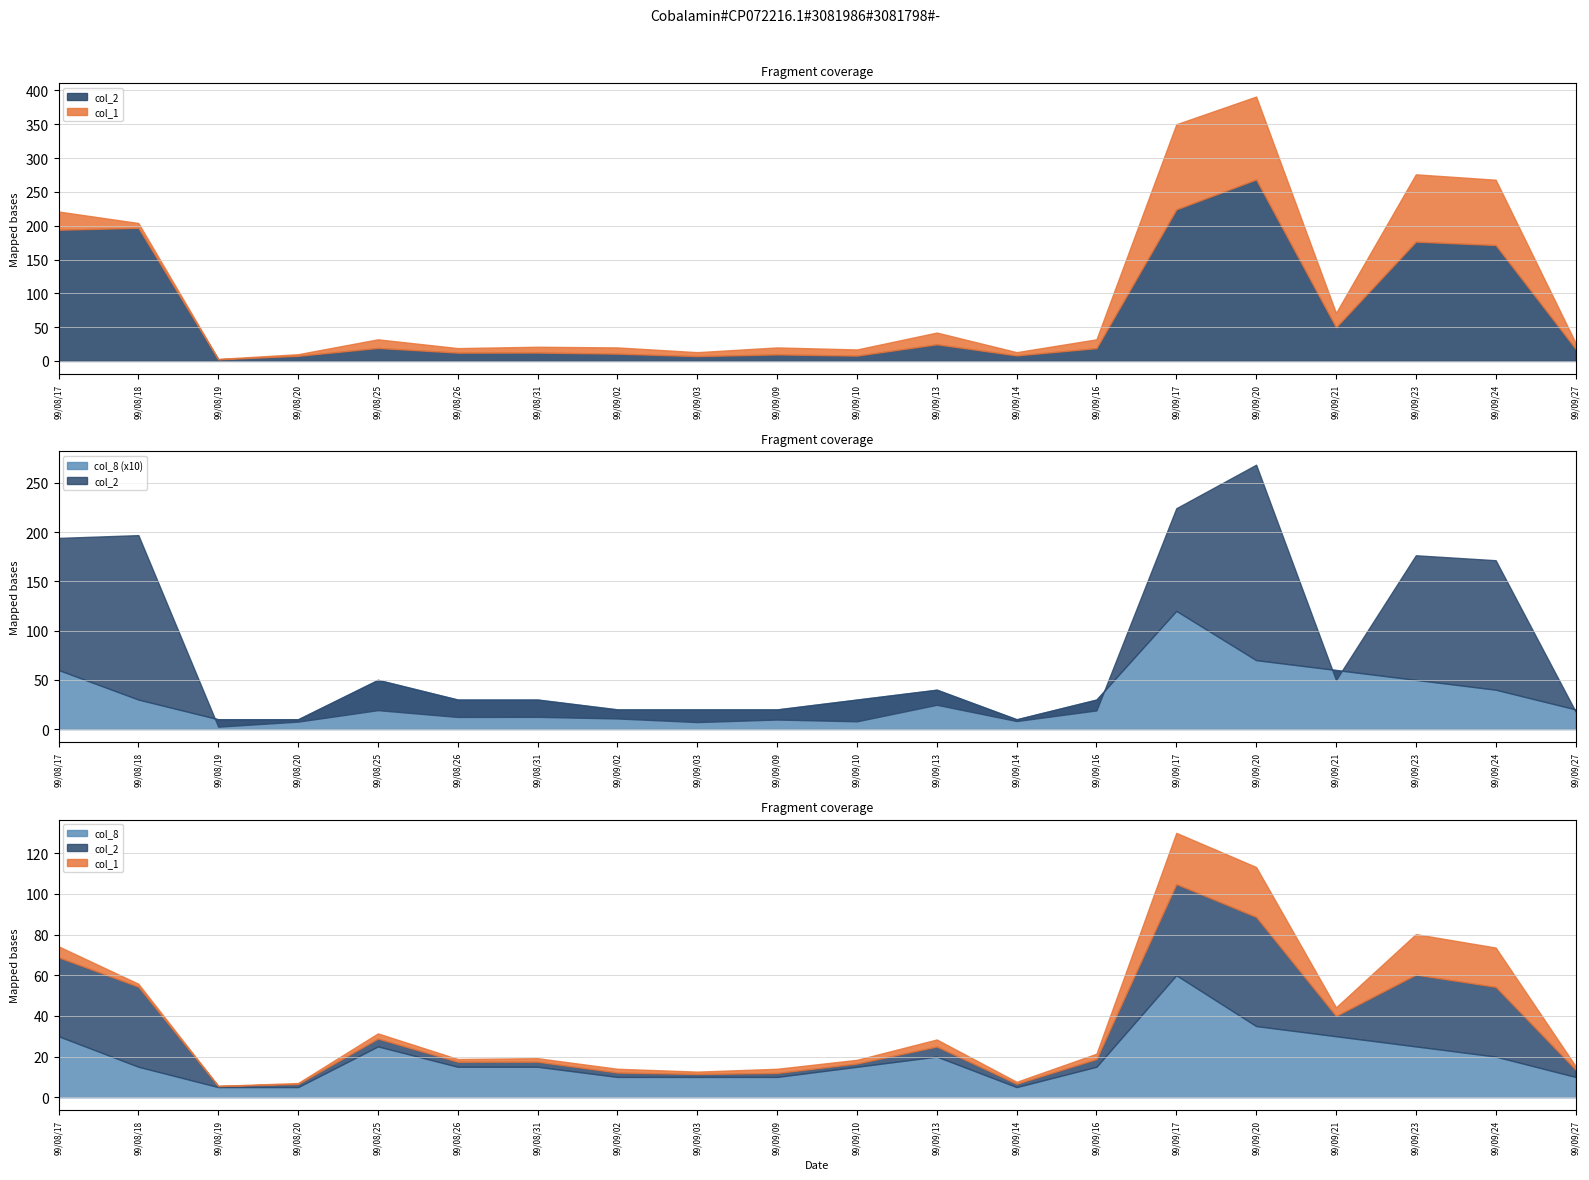

At which category is the sum across all series the highest?

99/09/20